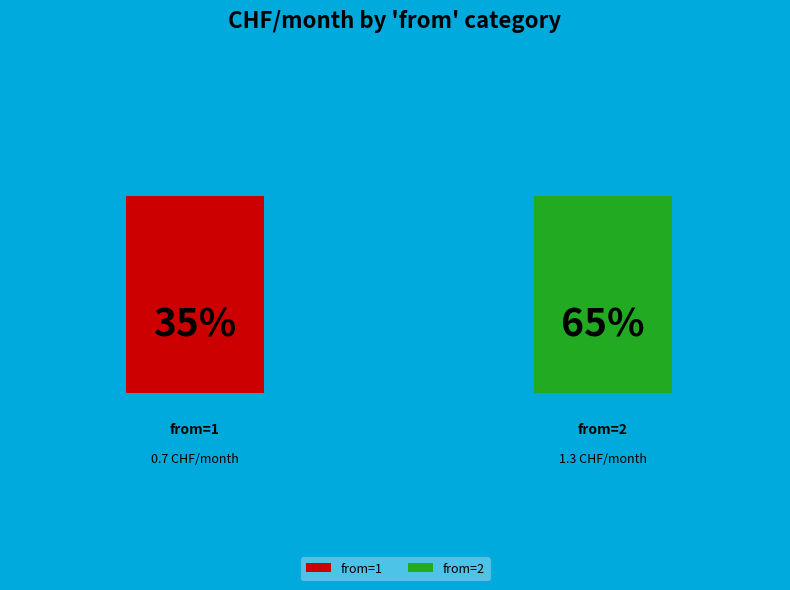

To the nearest percent, what is the difference between the 2 and 1 slice percentages?

30%